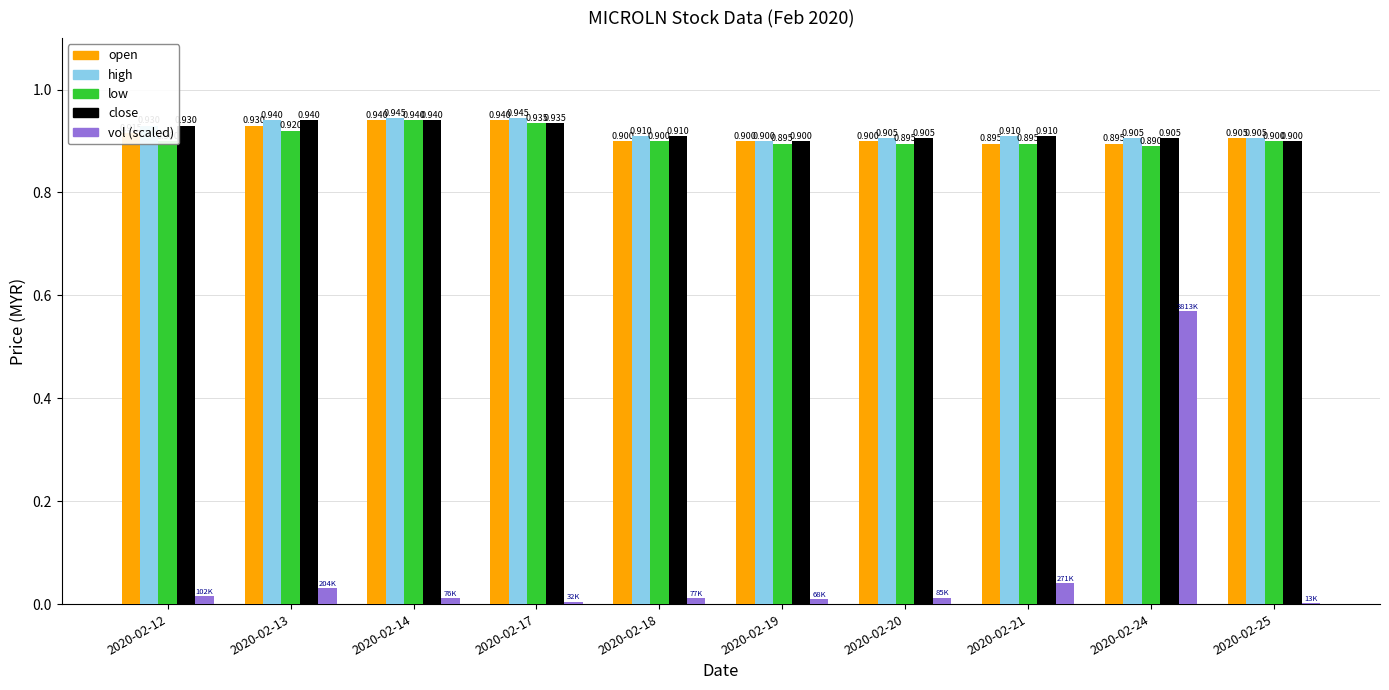

Is the value of vol (scaled) at 2020-02-17 greater than the value of low at 2020-02-18?

No